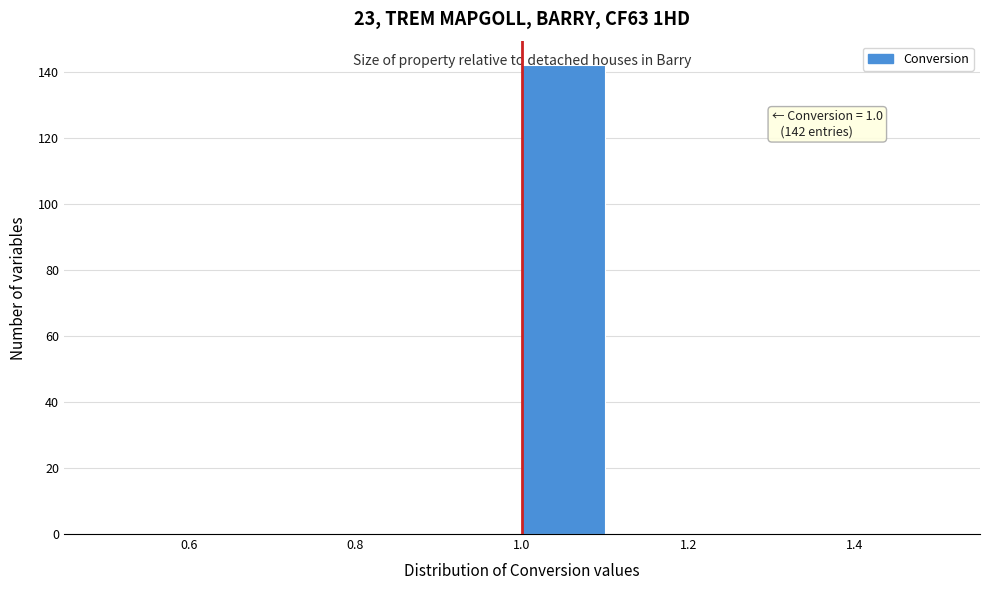

Over which range of the x-axis is the bar tallest?

1.0 to 1.1